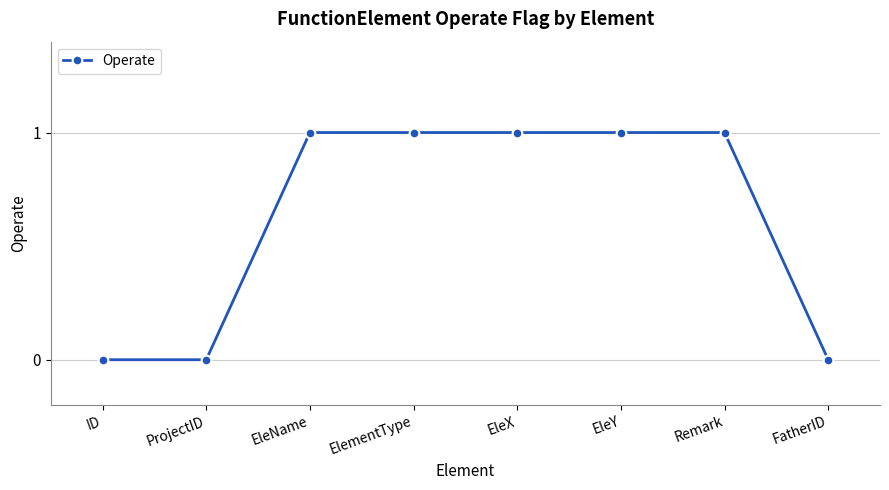

Reading left to right, what are all the values shown in this chart?

0	0	1	1	1	1	1	0